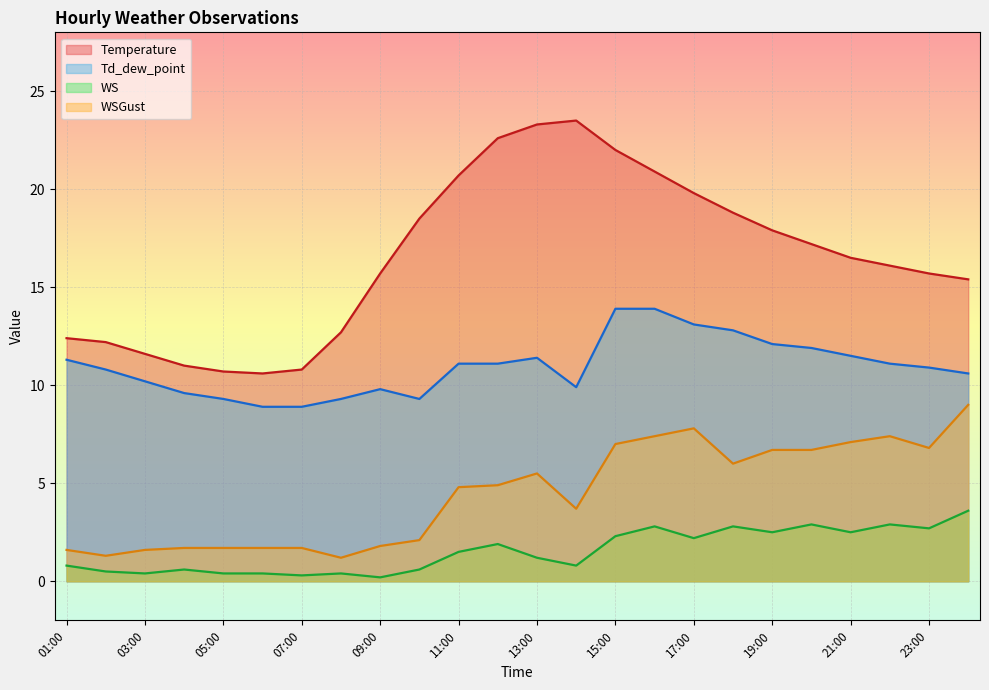

How many values in the WSGust series exceed 4?

13